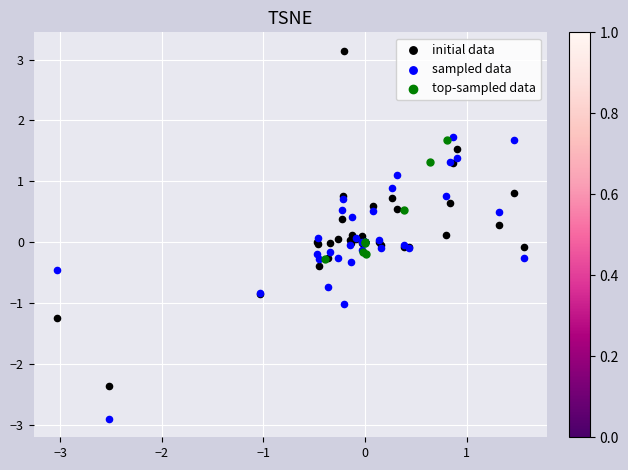

Which series reaches the maximum Y coordinate?

initial data